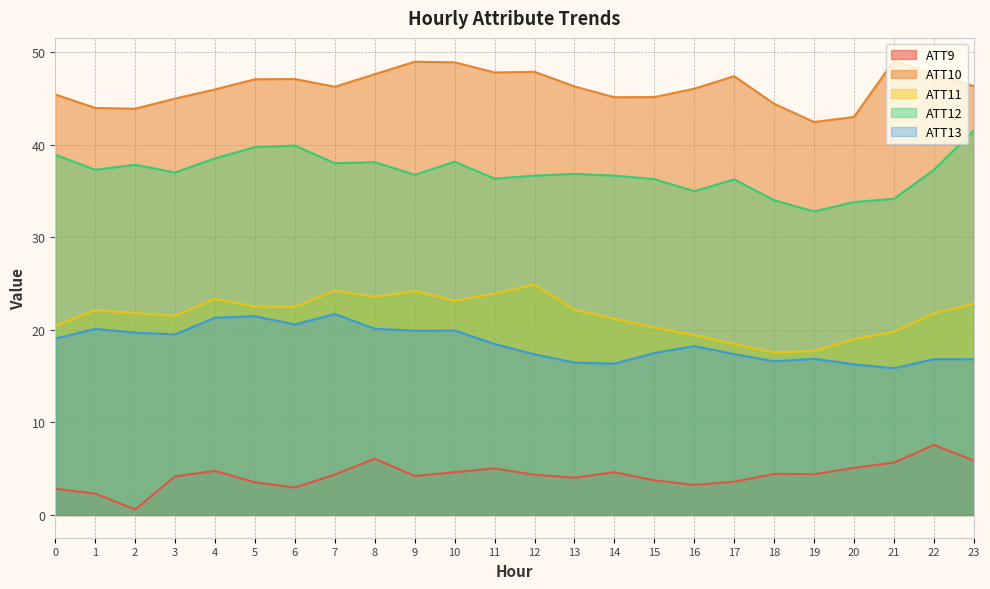

Is it true that ATT9 equals 4.6 at 10?

True